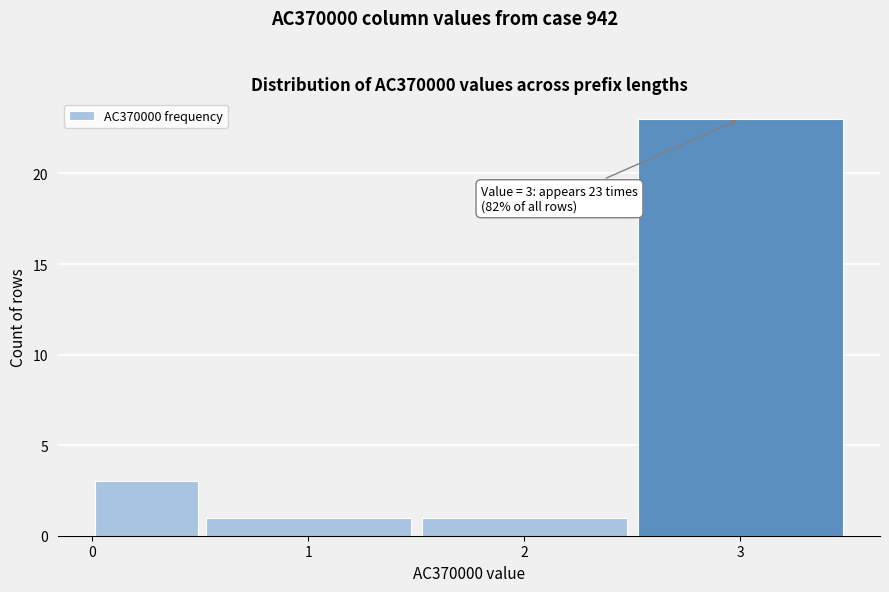

Which range on the x-axis has the tallest bar?

2.5 to 3.5